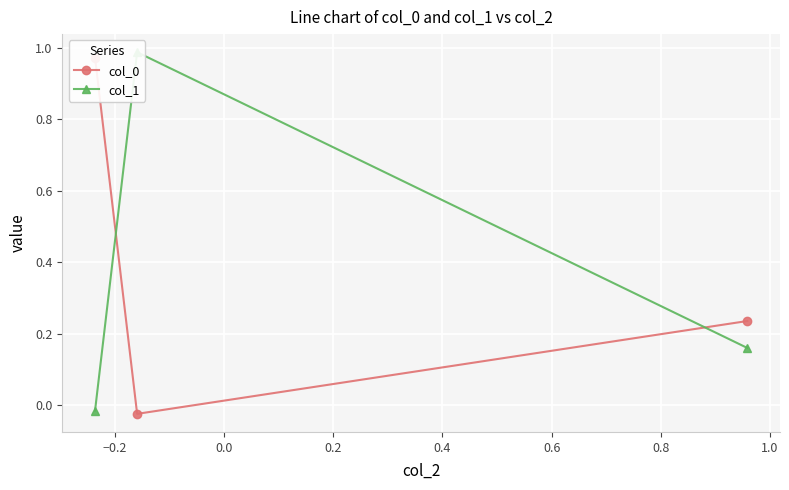

Rank the series by their maximum value, from lowest to highest.

col_0, col_1